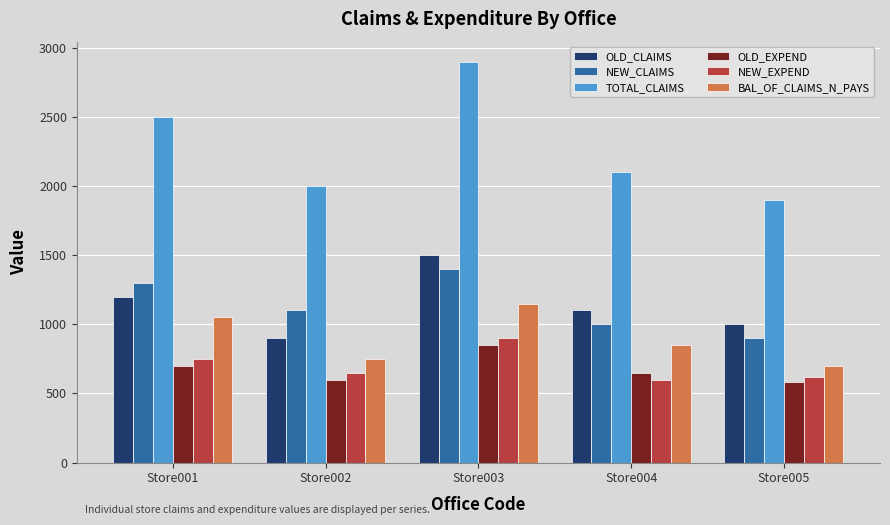

Which series has the largest range (max minus min)?

TOTAL_CLAIMS